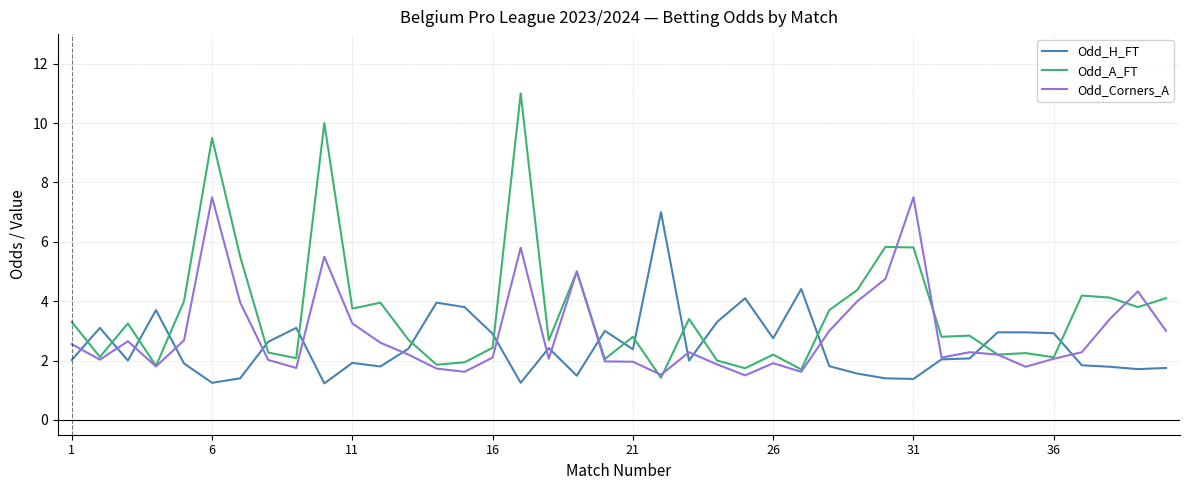

What is the minimum value shown in the chart?

1.2